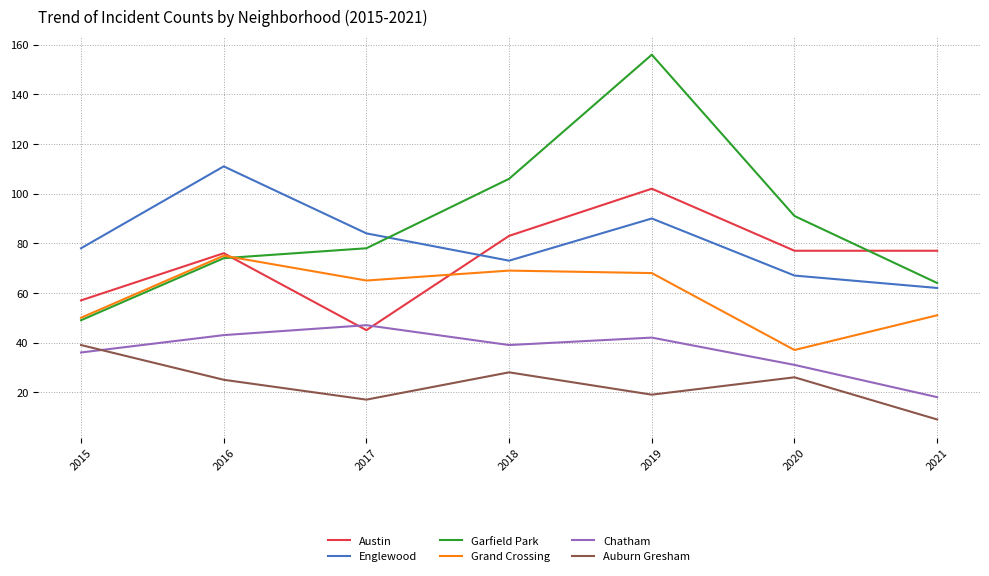

In Grand Crossing, how many points are higher than both neighbors (excluding endpoints)?

2